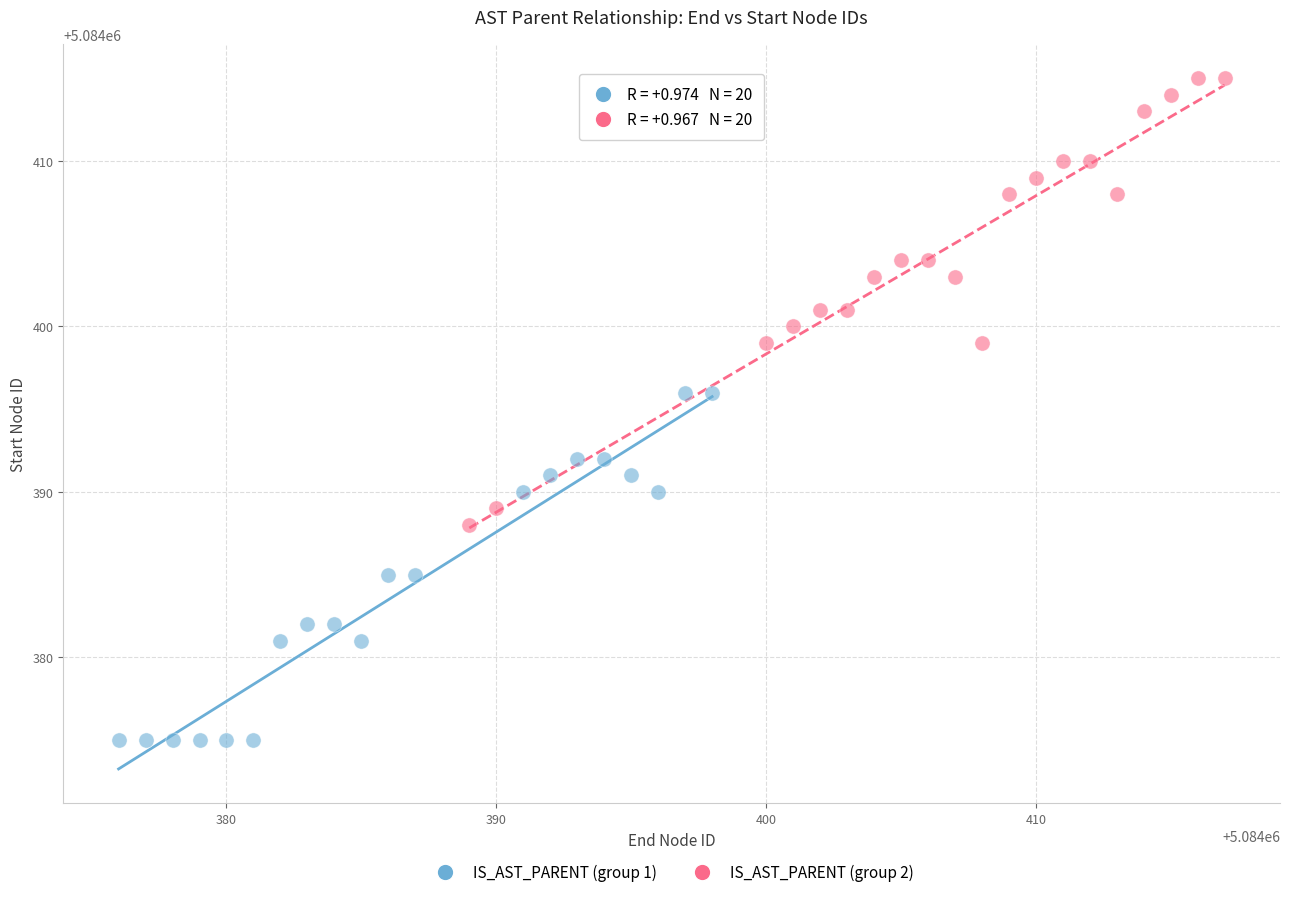

Which series reaches the minimum Y coordinate?

IS_AST_PARENT (group 1)